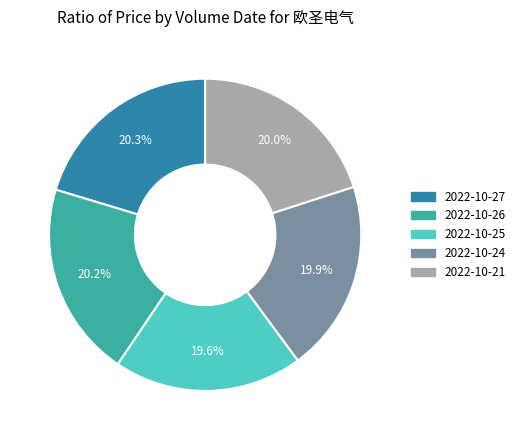

Is there any slice that represents more than half of the pie?

No